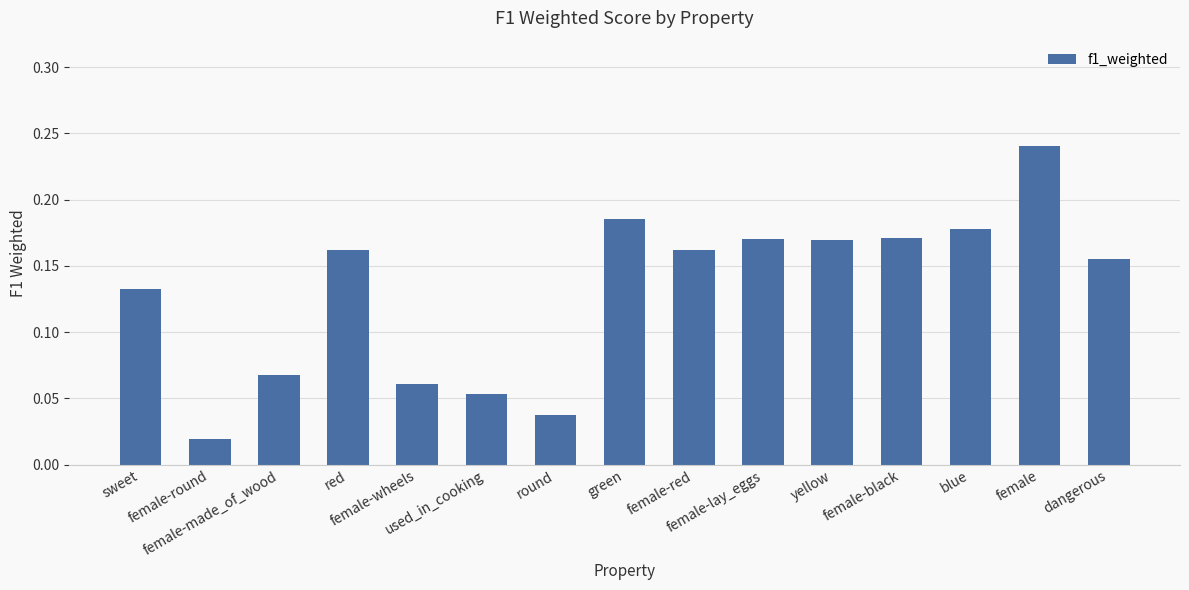

What position from the left is female-red?

9